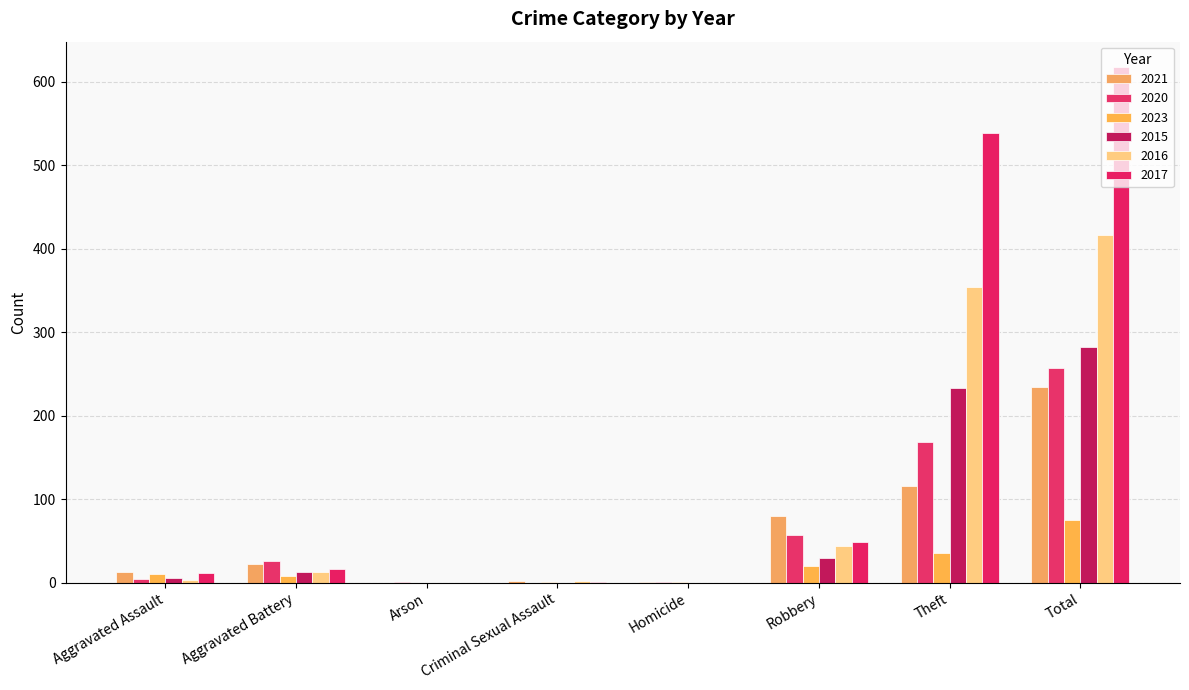

How many series are shown in this chart?

6